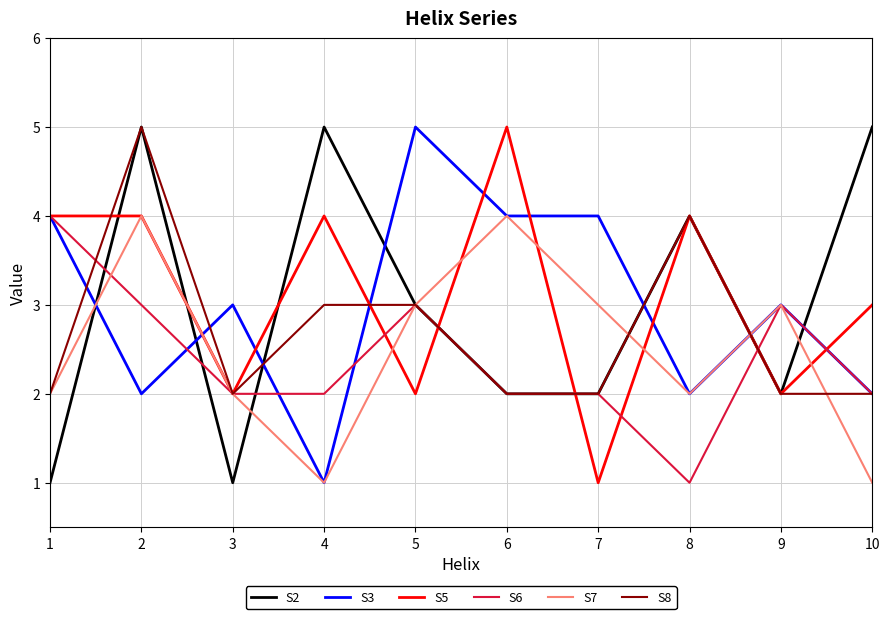

Is the value of S7 at 1 greater than the value of S5 at 2?

No